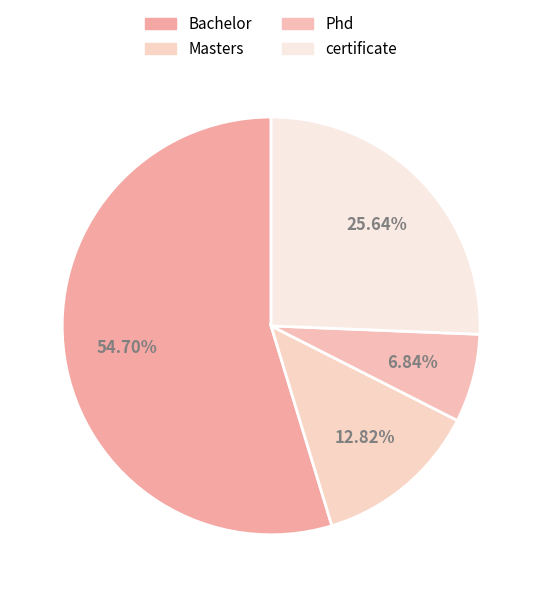

True or false: Masters accounts for 13% of the total.

True